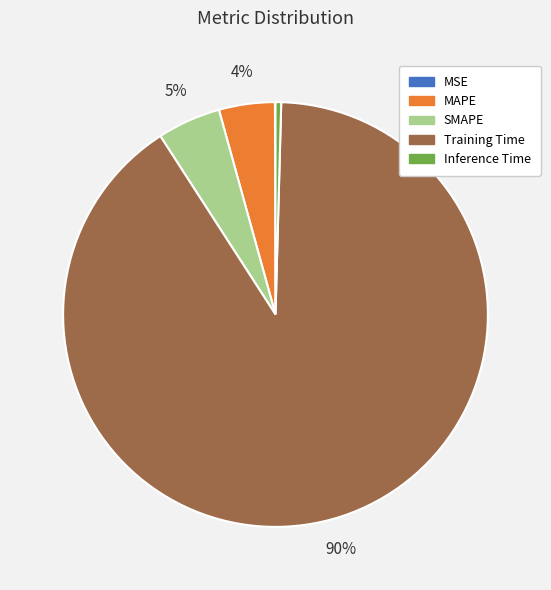

Is it true that Training Time is 90% of the pie?

True